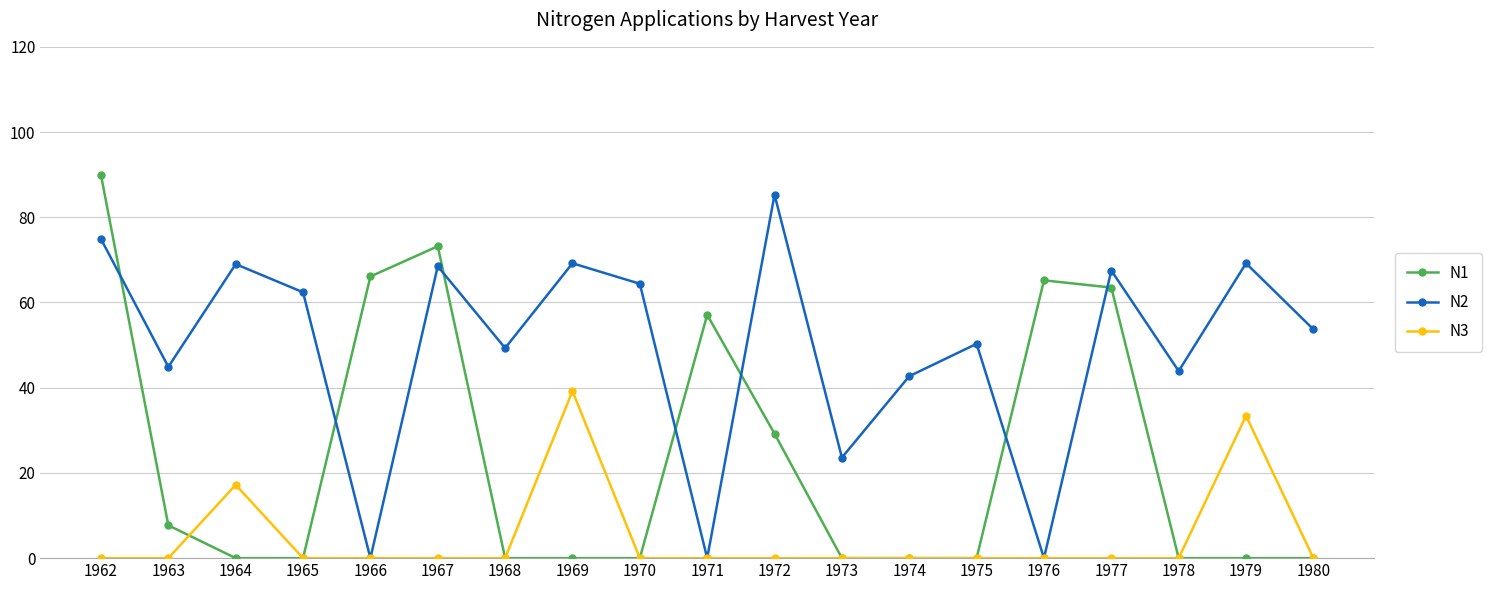

What is the value of the N2 point at the 4th from the left?

62.4